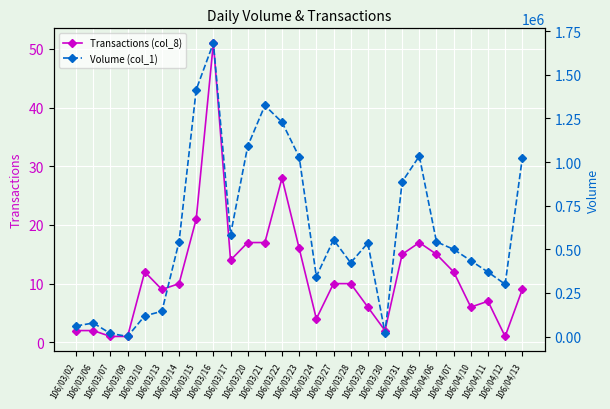

True or false: Transactions (col_8) and Volume (col_1) cross at least once.

False